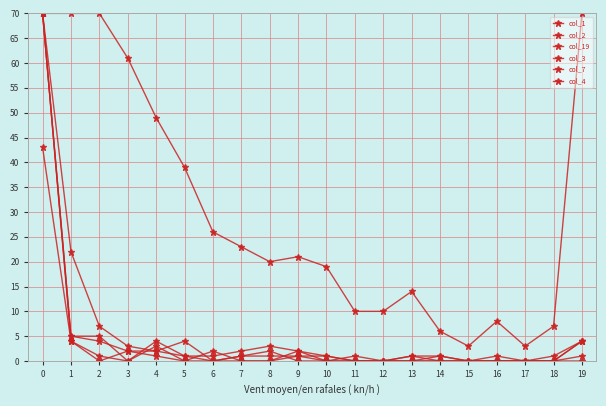

Count the number of categories in the chart.

20